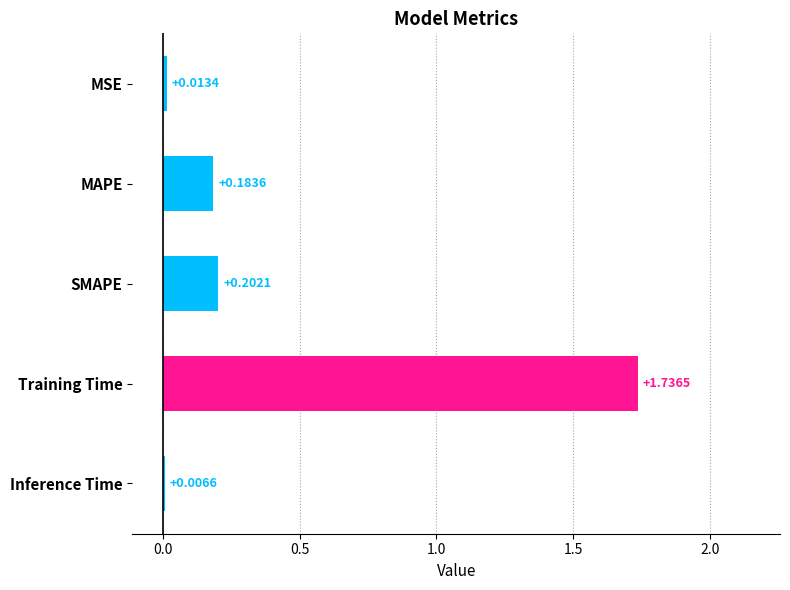

Are the bars horizontal?

Yes